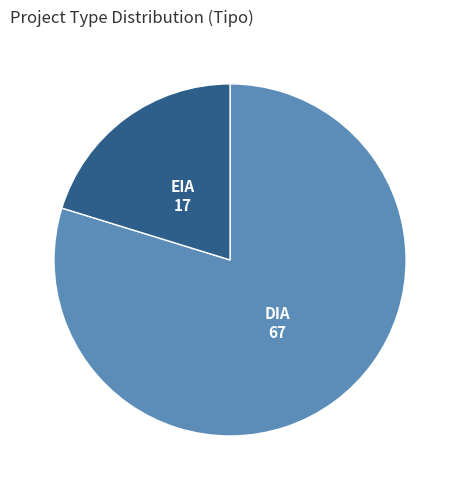

Rank the categories by value from highest to lowest.

DIA, EIA